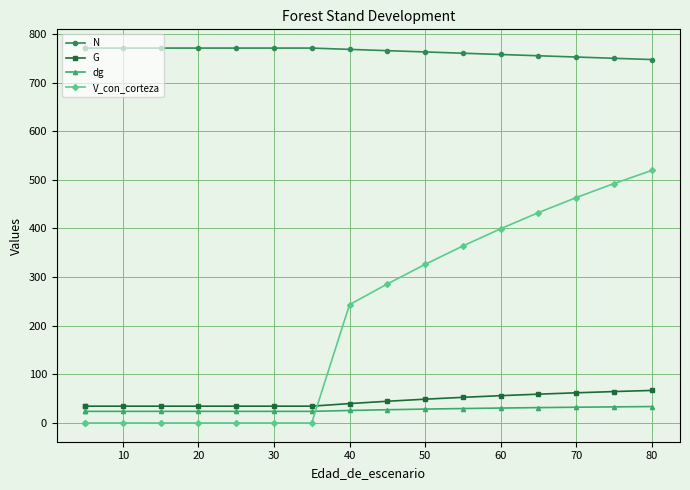

What is the value of the V_con_corteza point at the 9th from the left?

243.3